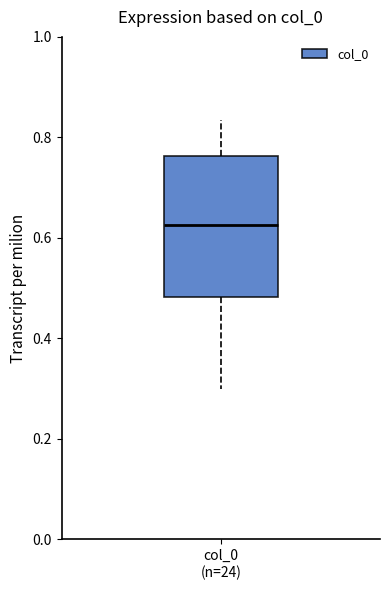

Read this box plot against the y-axis: the position of the median line, the range covered by the box, and the ends of both whiskers. The values are not printed on the chart, so give them approximately, as read against the axis.

median 0.62, box 0.48 to 0.76, whiskers 0.30 to 0.84